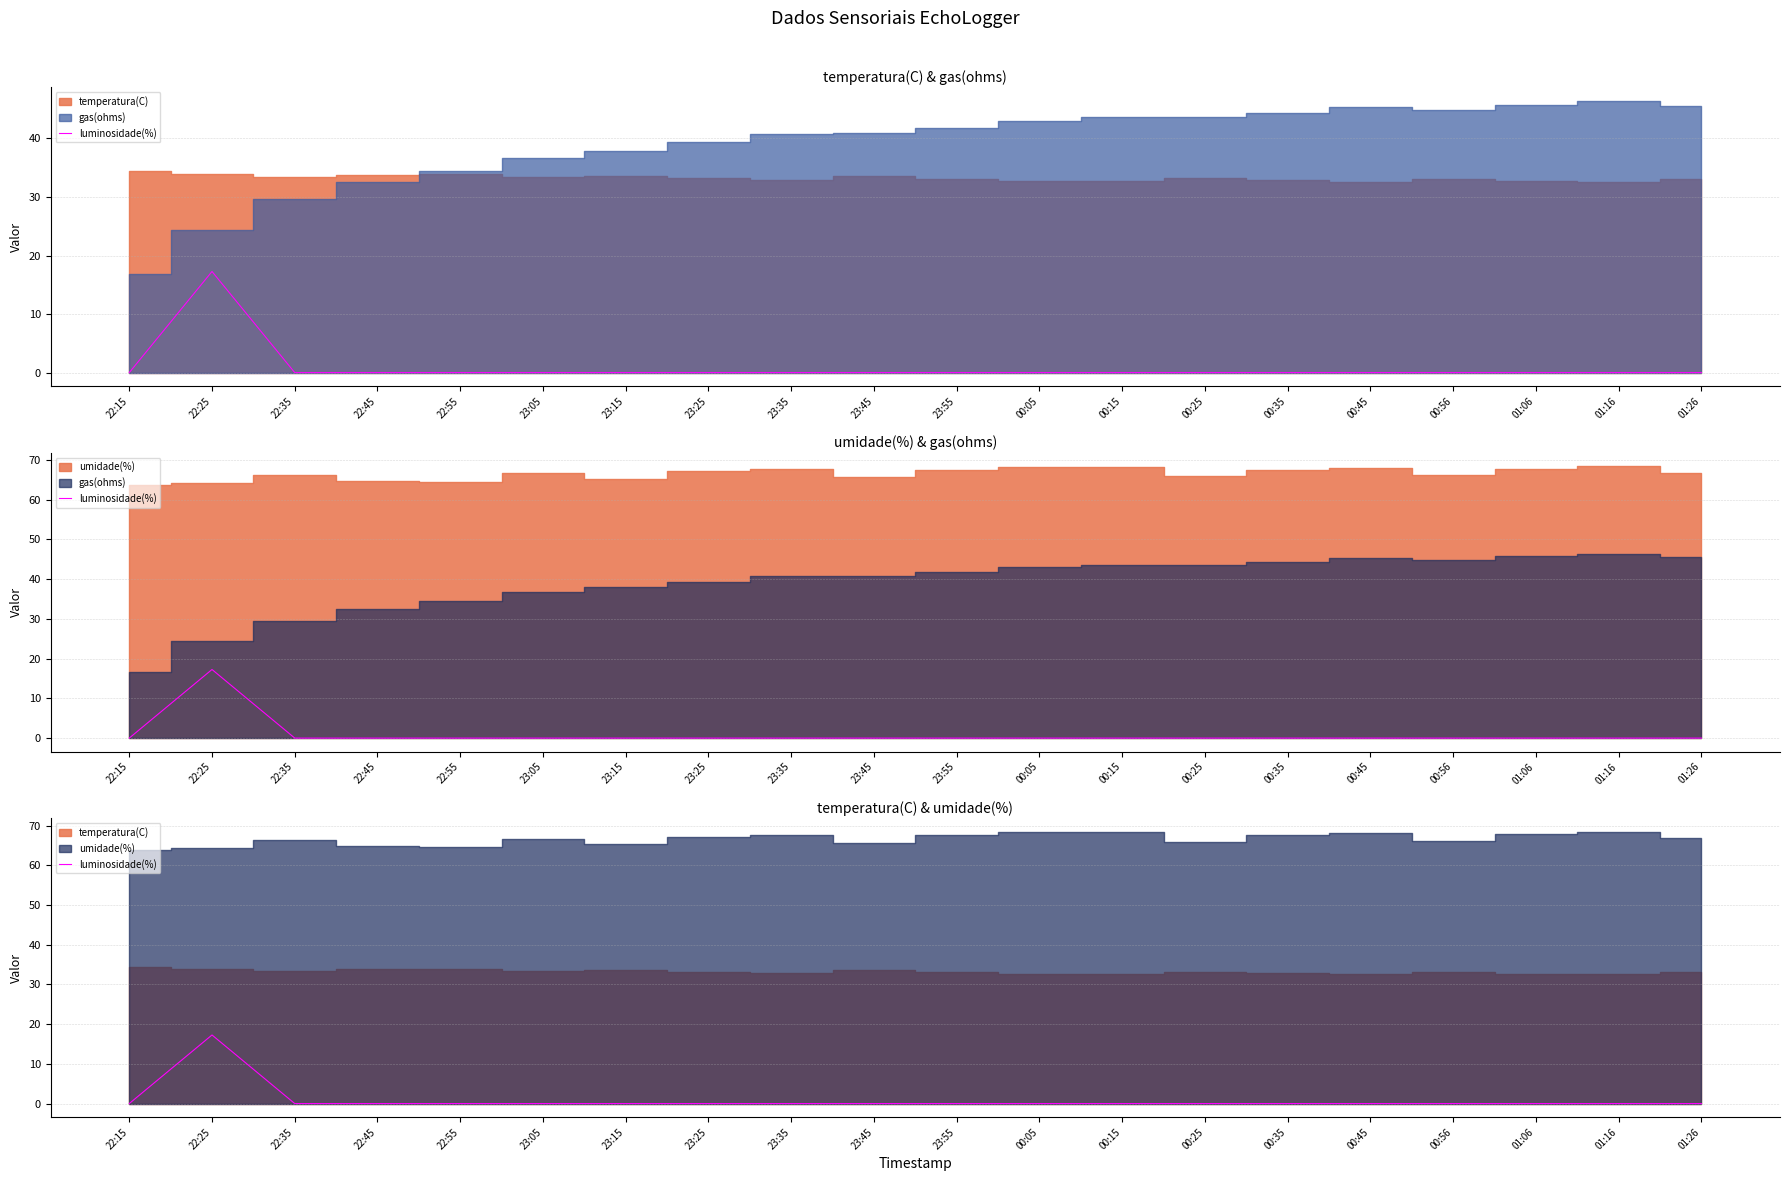

True or false: the data has more than 2 interior local peaks.

False